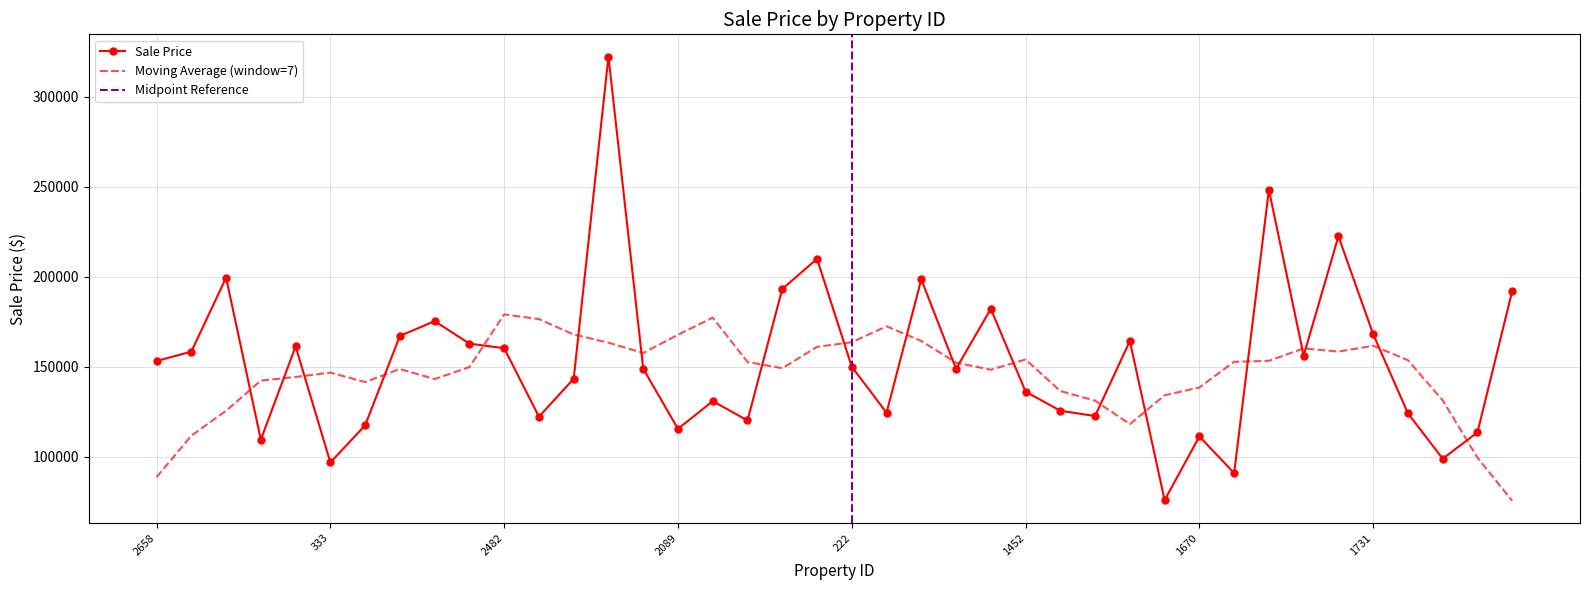

Reading right to left, transcribe all the data shown in this chart.

1851=192116.7	1267=113571.9	2071=98940.2	2639=124159.0	1731=168094.4	852=222471.9	1032=156202.7	717=248276.6	756=90961.7	1670=111304.8	1904=75934.0	125=164333.0	2648=122657.4	630=125572.7	1452=136203.9	534=182170.6	2766=148857.5	1148=198591.3	557=124482.4	222=150056.0	720=209976.3	2616=193200.5	790=120193.5	1297=130926.2	2089=115527.3	2673=148958.1	818=322313.0	2584=143365.6	1364=122281.2	2482=160317.7	1568=162861.0	95=175366.9	858=167145.5	1327=117503.0	333=96851.2	625=161313.7	1989=109559.1	2414=199510.8	2718=158410.5	2658=153235.1